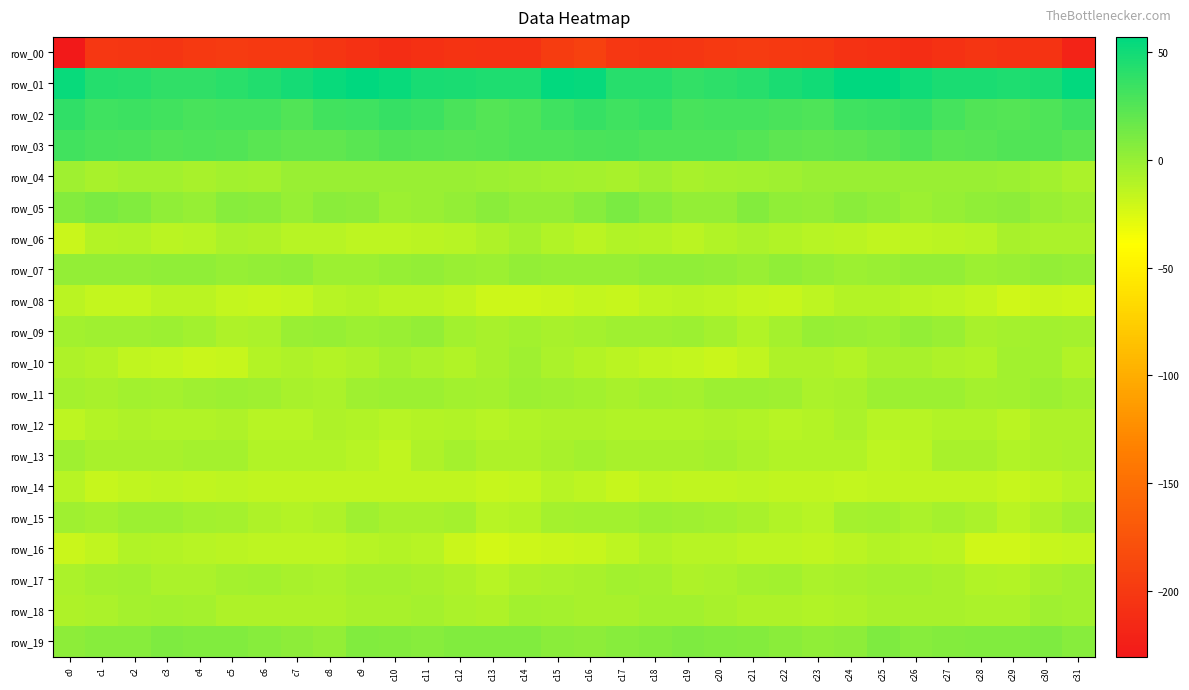

True or false: row_19 has a value of 1.8 at c8.

True